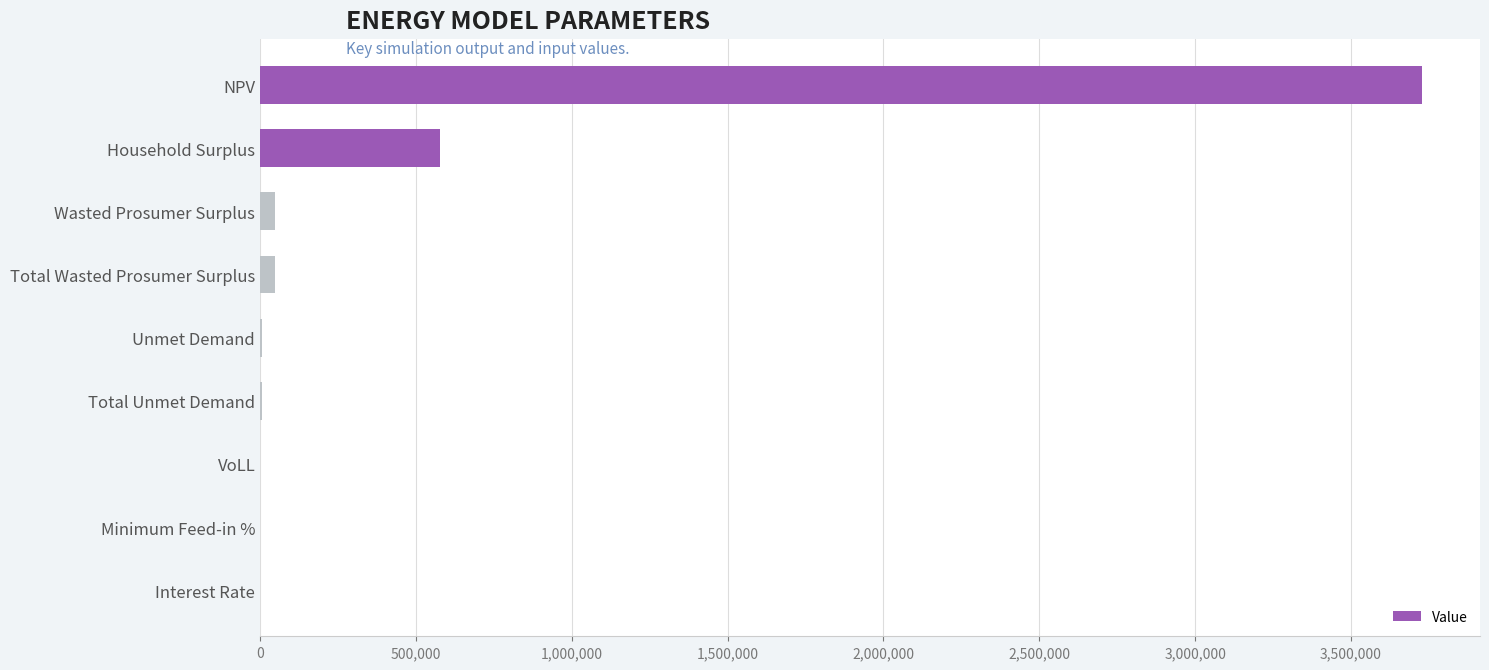

Are the bars horizontal?

Yes